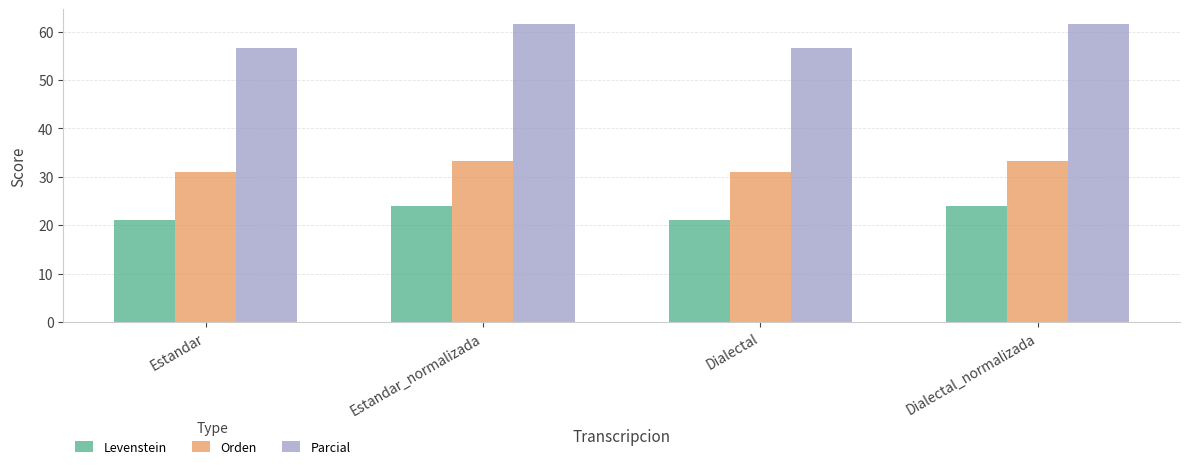

Which series has the widest spread of values?

Parcial